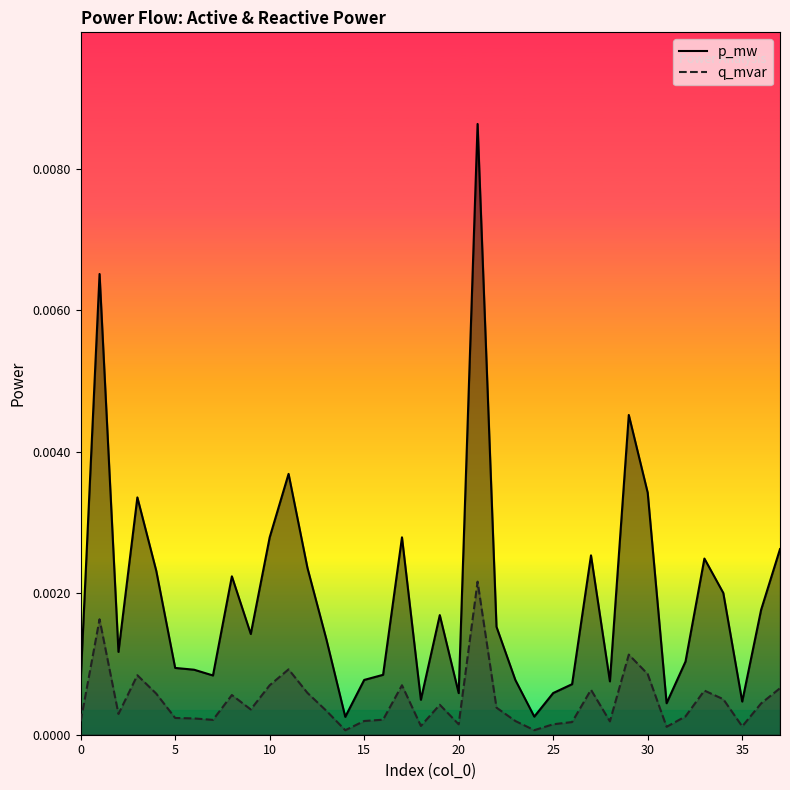

Does the chart display data point markers on the line(s)?

No